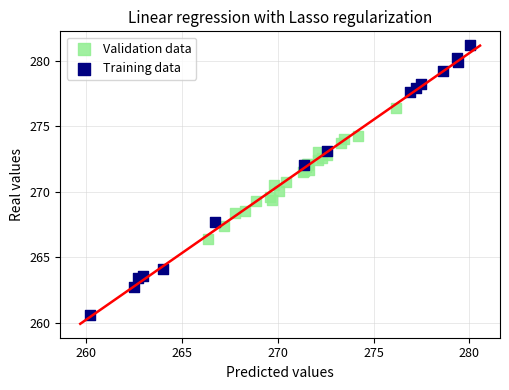

Which series reaches the minimum Y coordinate?

Training data